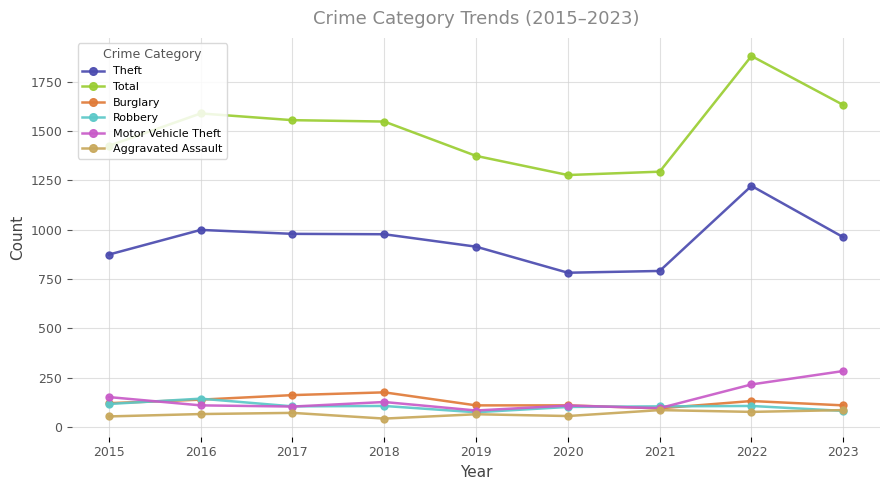

How many intersections are there between Burglary and Motor Vehicle Theft?

2